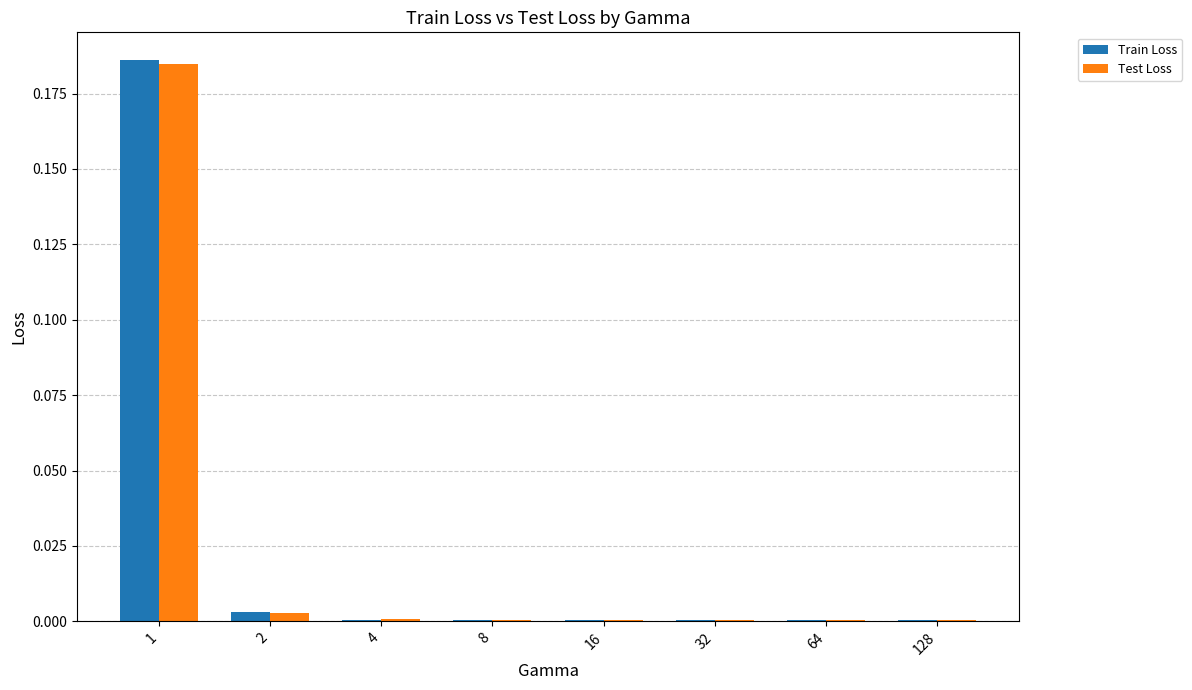

Which series has the largest range (max minus min)?

Train Loss